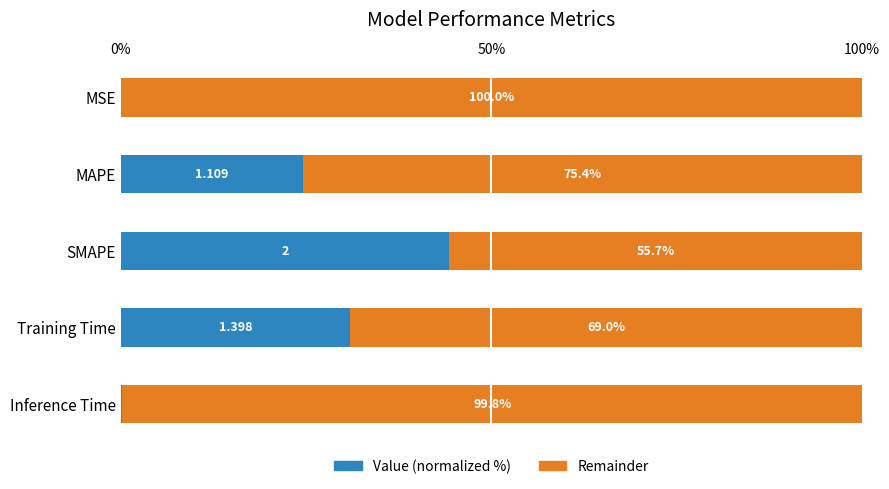

At which label is Value (normalized %) closest to 22?

MAPE